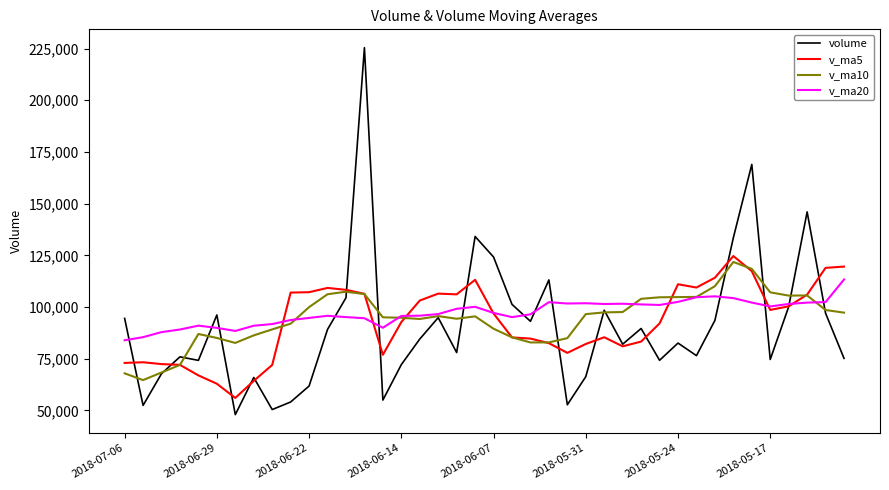

Which series has the widest spread of values?

volume